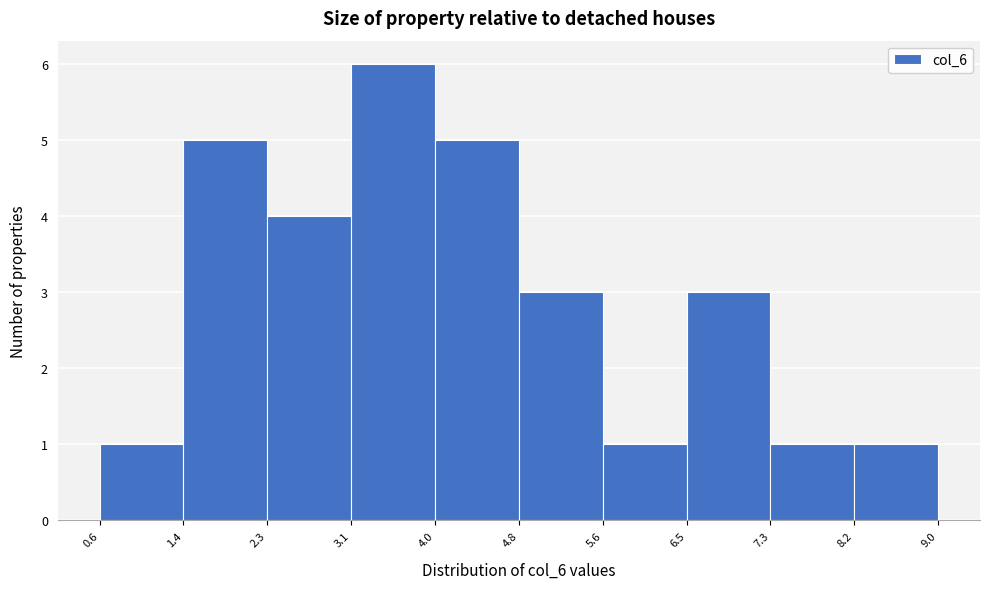

Which range on the x-axis has the tallest bar?

3.1 to 4.0